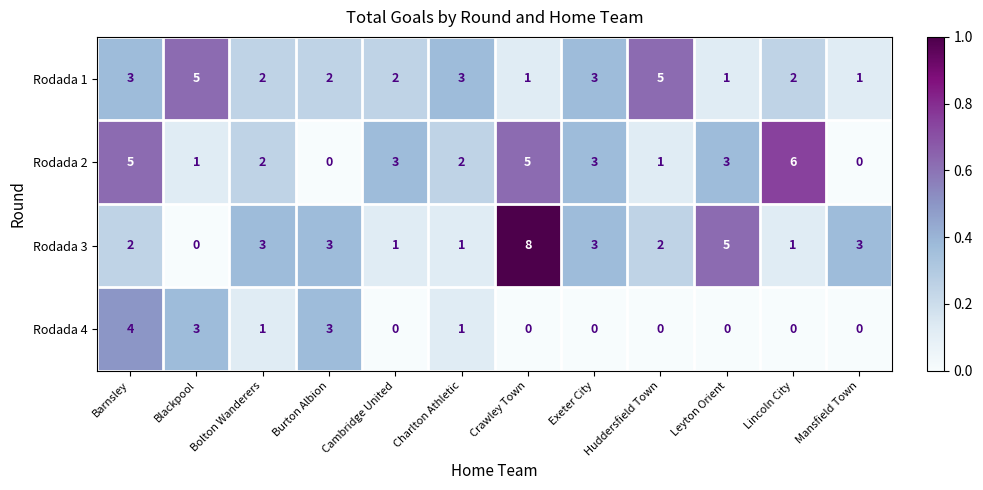

Which series has the largest range (max minus min)?

Rodada 3